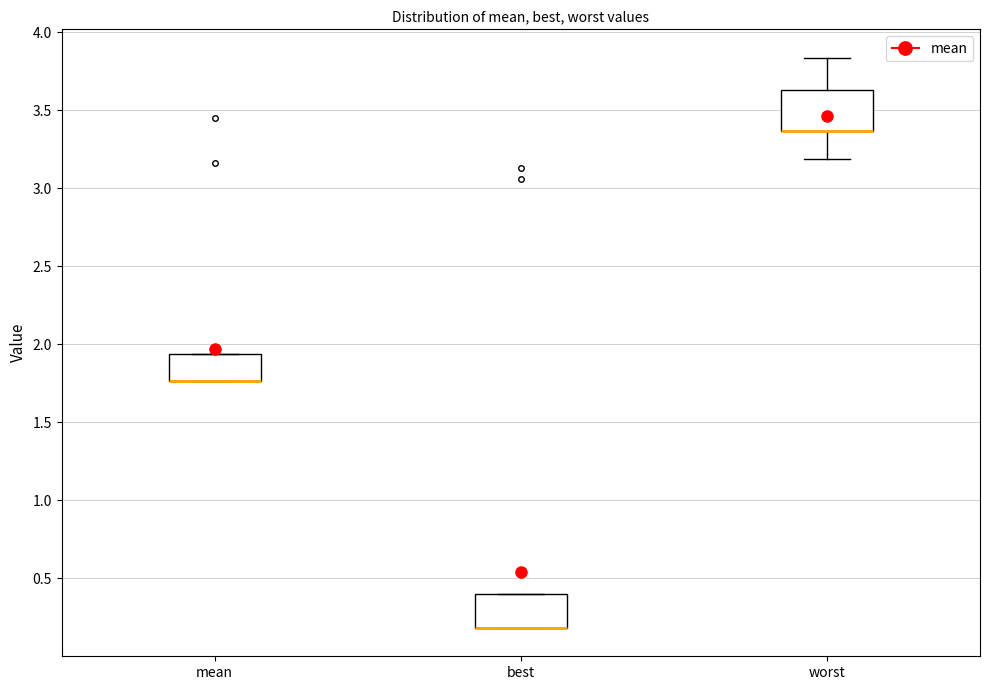

Where does the upper whisker of the box for worst end on the y-axis? The values are not printed on the chart, so give them approximately, as read against the axis.

3.85